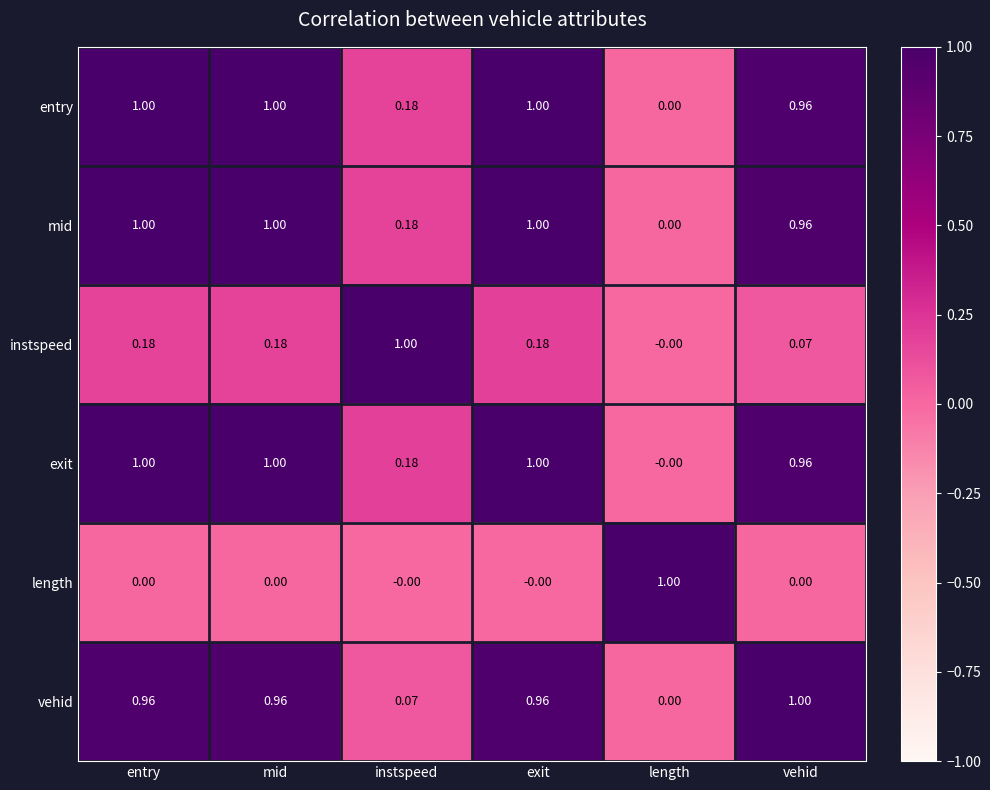

At which label does vehid reach its peak?

vehid